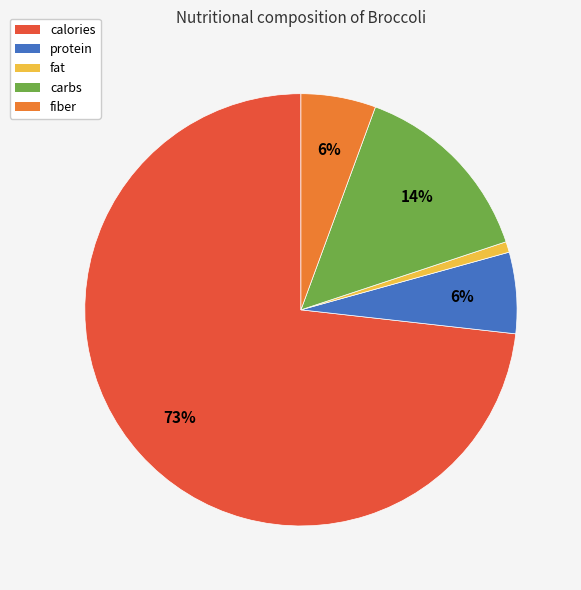

True or false: protein accounts for 13% of the total.

False